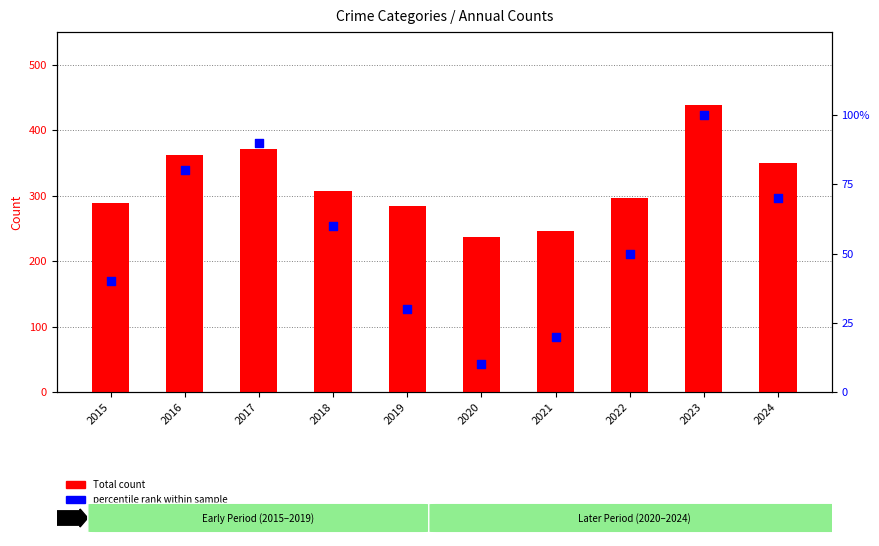

Which series reaches the minimum Y coordinate?

percentile rank within sample